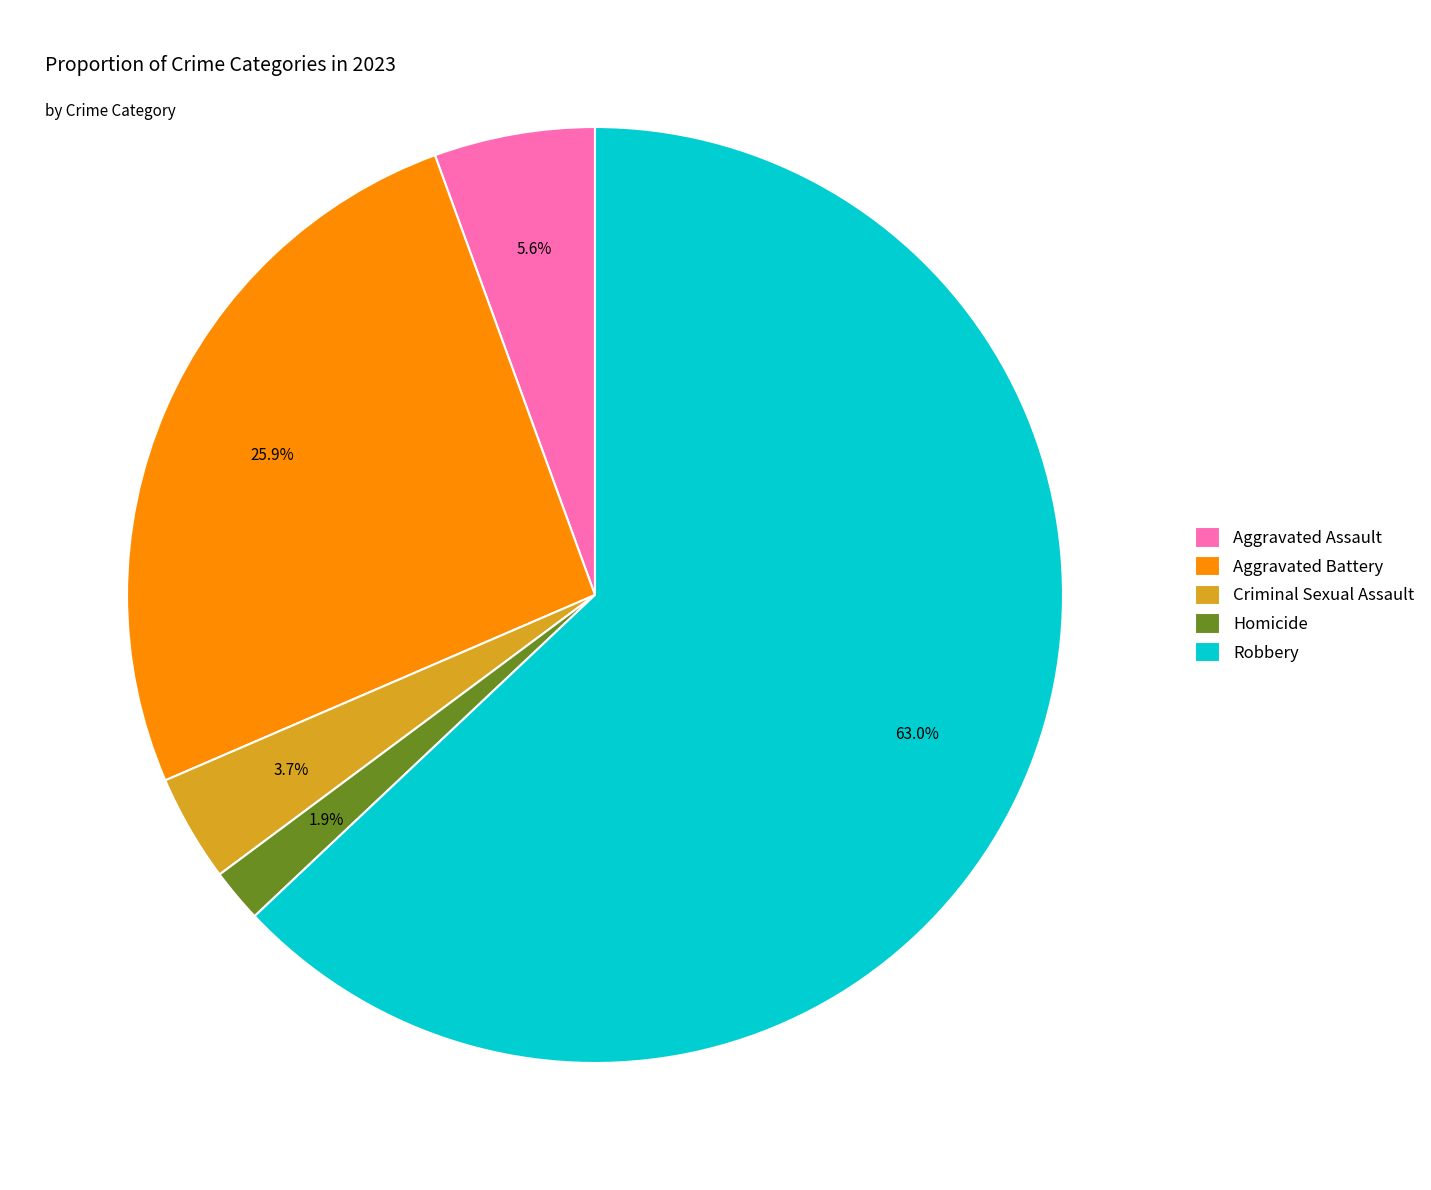

What percentage is the Aggravated Battery slice, to the nearest percent?

26%